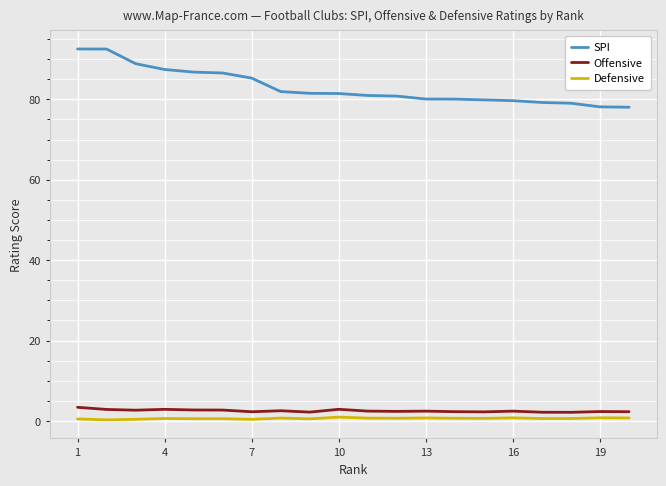

True or false: Offensive and SPI cross at least once.

False